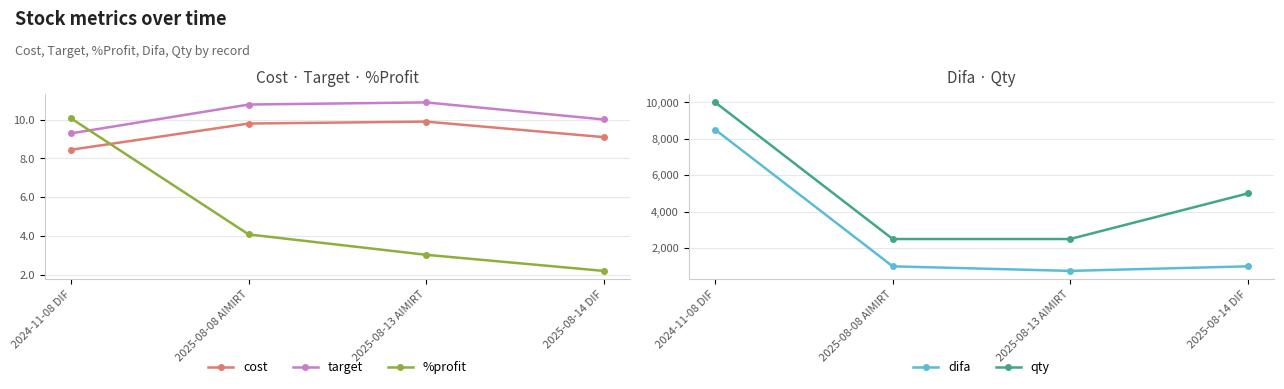

True or false: %profit has more than 0 interior local peaks.

False